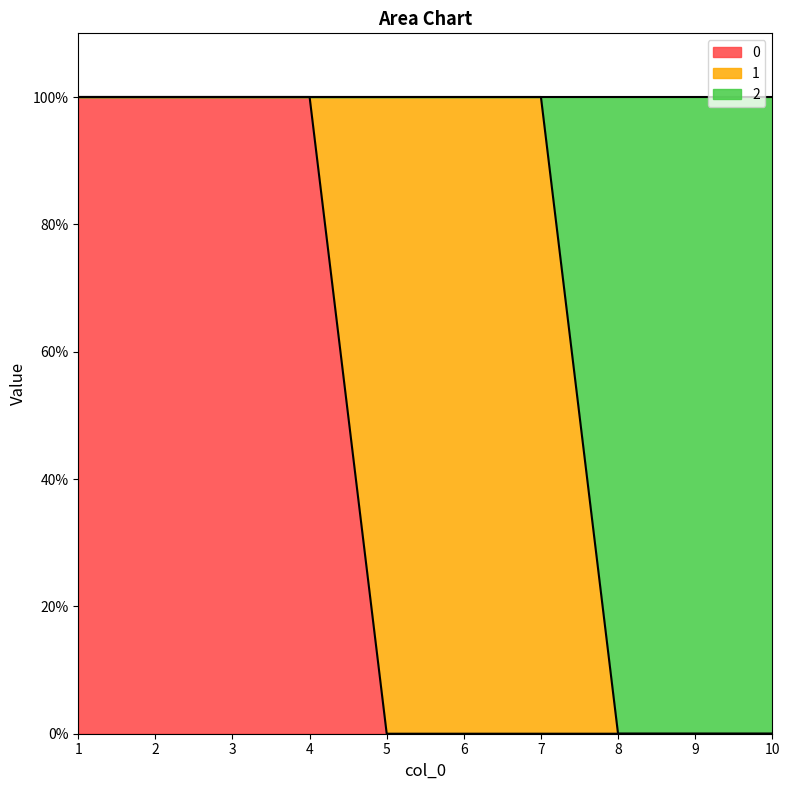

What is the difference between the second highest and minimum values in the 2 series?

1